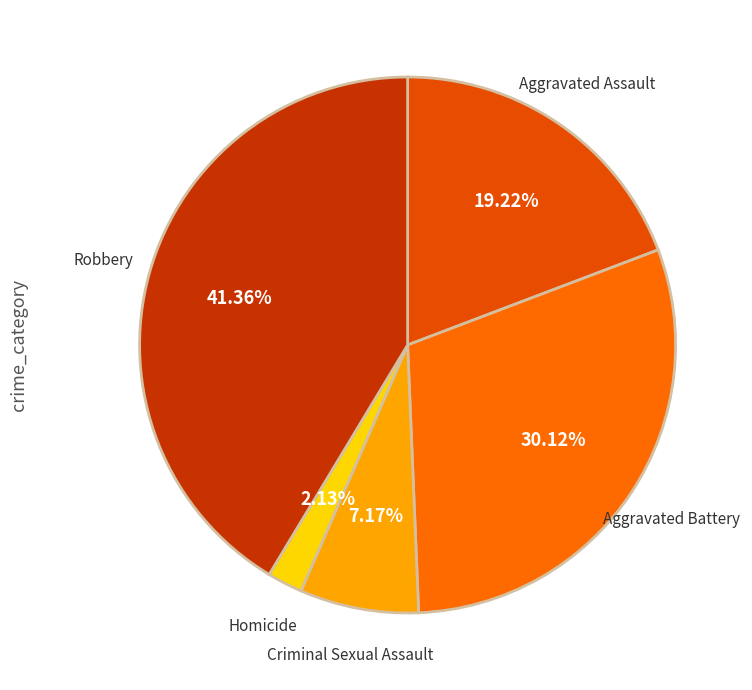

To the nearest percent, what is the combined percentage of Homicide and Robbery?

43%